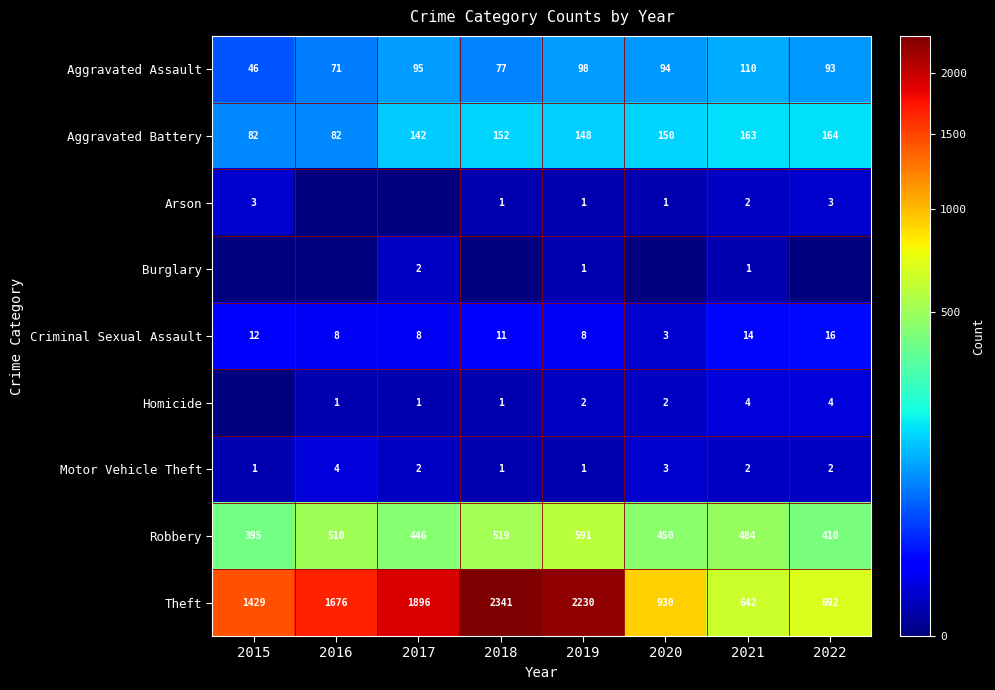

At which label is Aggravated Battery closest to 123?

2017